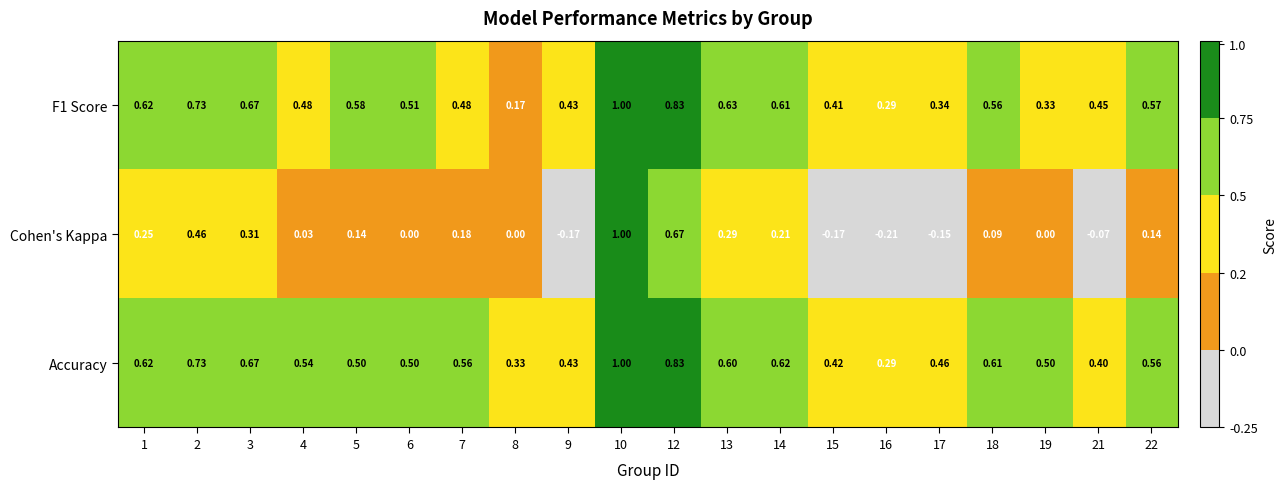

Count the number of categories in the chart.

20